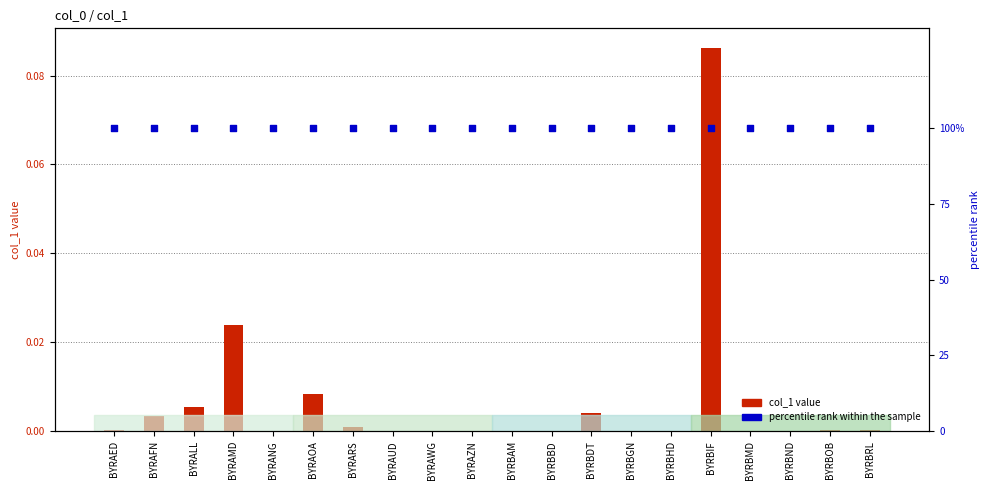

What is the total value across all series at BYRBND?

100.0